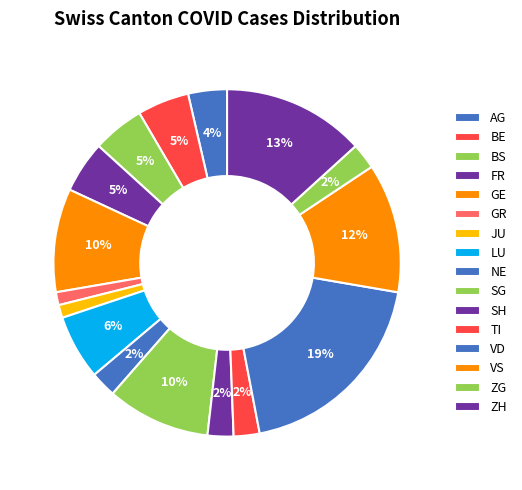

What percentage is the SH slice, to the nearest percent?

2%